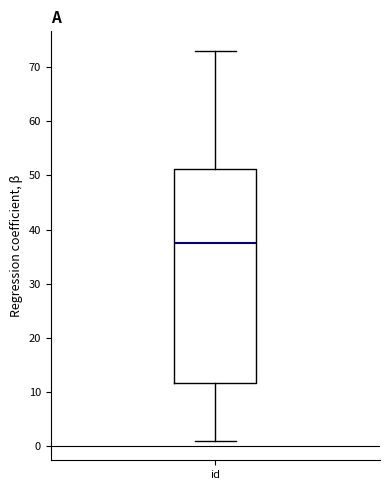

Read this box plot against the y-axis: the position of the median line, the range covered by the box, and the ends of both whiskers. The values are not printed on the chart, so give them approximately, as read against the axis.

median 38, box 12 to 51, whiskers 1 to 73